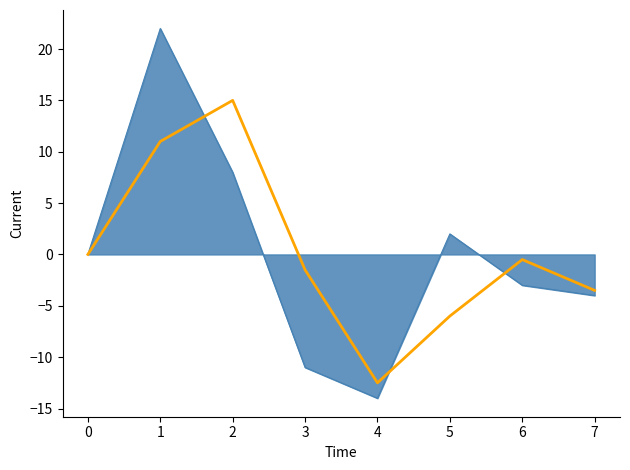

What is the spread (max minus min) of values at 3?

9.5